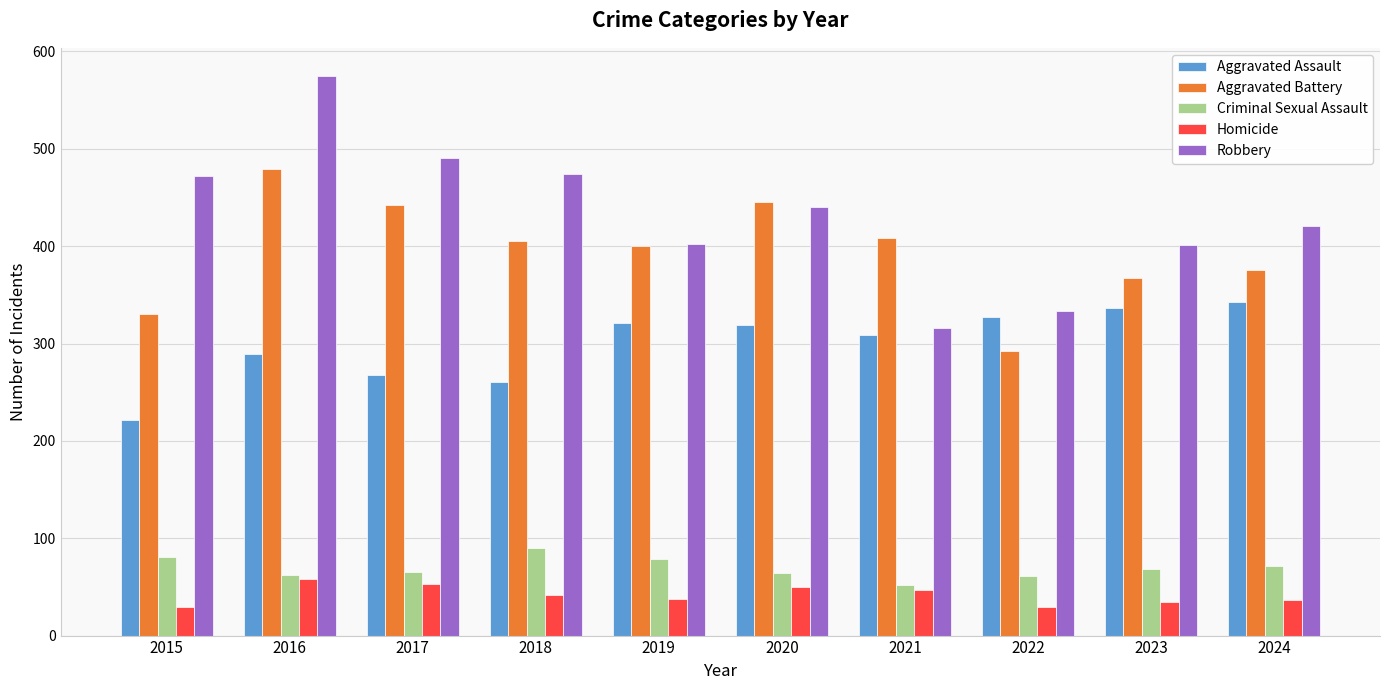

Is it true that Aggravated Assault equals 319 at 2020?

True